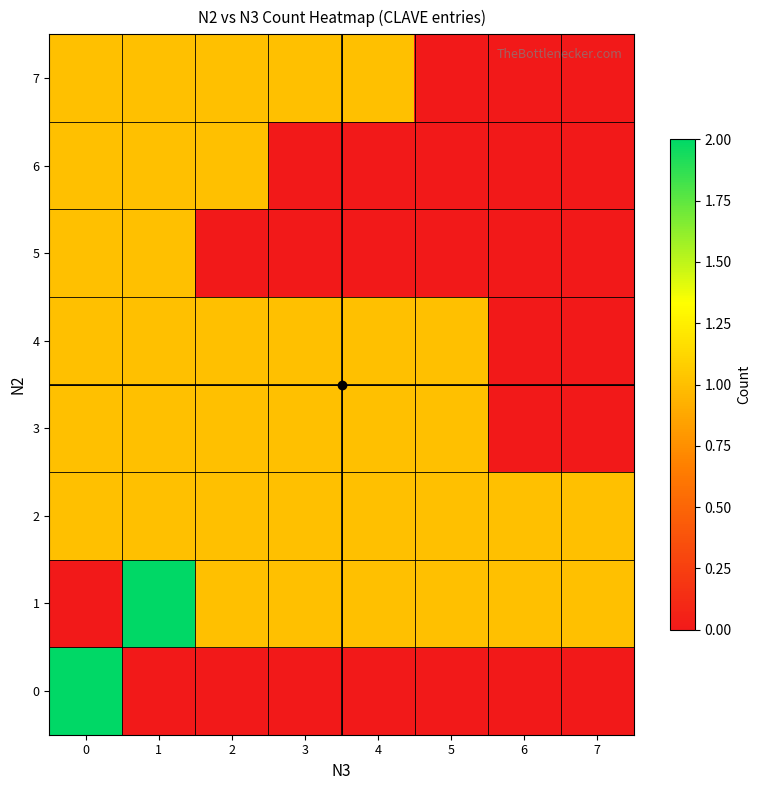

Reading right to left, list all the values displayed in this chart.

0: 7=0	6=0	5=0	4=0	3=0	2=0	1=0	0=2
1: 7=1	6=1	5=1	4=1	3=1	2=1	1=2	0=0
2: 7=1	6=1	5=1	4=1	3=1	2=1	1=1	0=1
3: 7=0	6=0	5=1	4=1	3=1	2=1	1=1	0=1
4: 7=0	6=0	5=1	4=1	3=1	2=1	1=1	0=1
5: 7=0	6=0	5=0	4=0	3=0	2=0	1=1	0=1
6: 7=0	6=0	5=0	4=0	3=0	2=1	1=1	0=1
7: 7=0	6=0	5=0	4=1	3=1	2=1	1=1	0=1